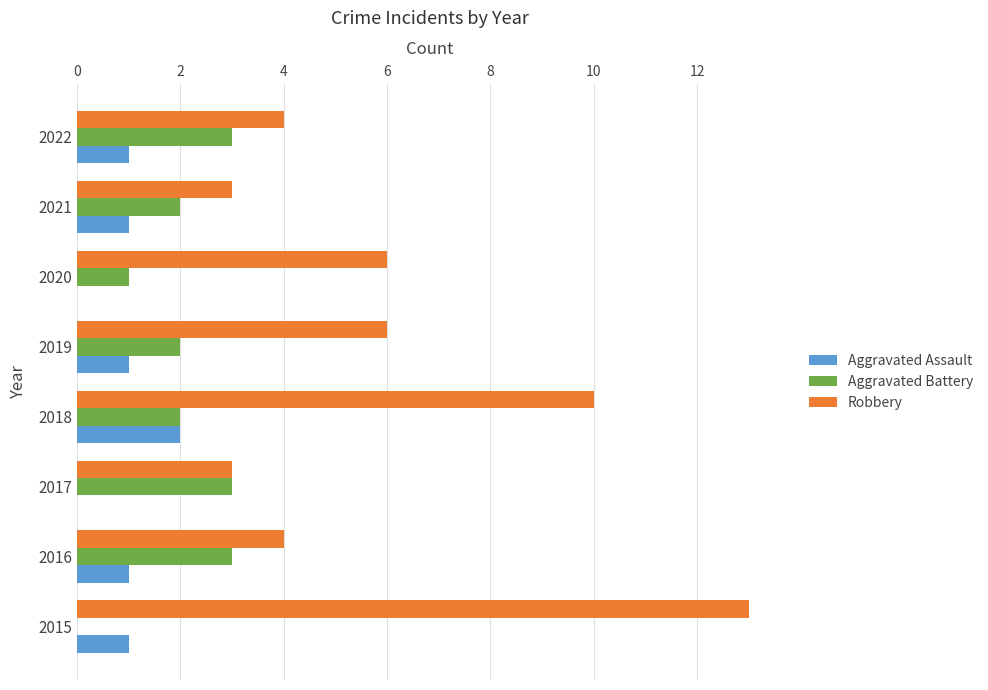

What is the average value of the Aggravated Assault series?

1